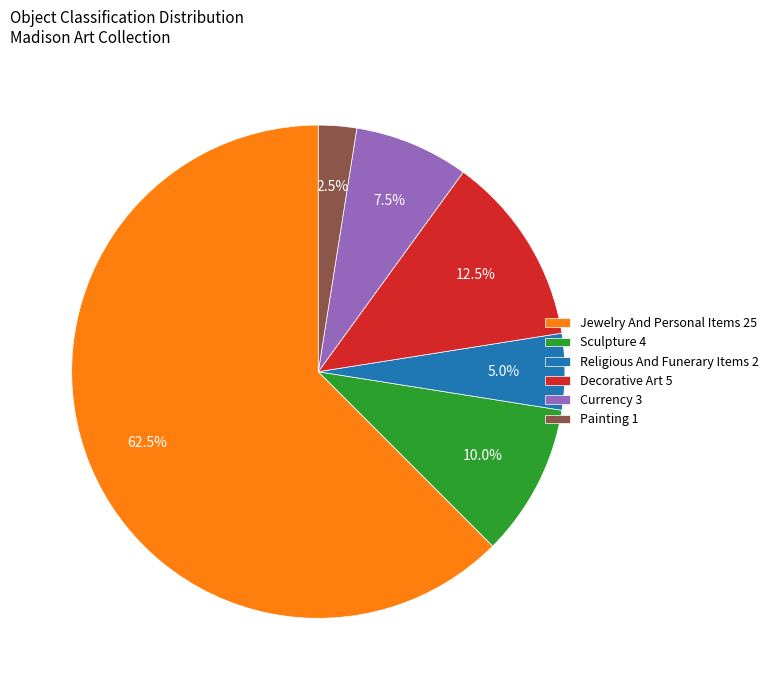

What is the ratio of the value at Religious And Funerary Items 2 to the value at Sculpture 4?

0.5